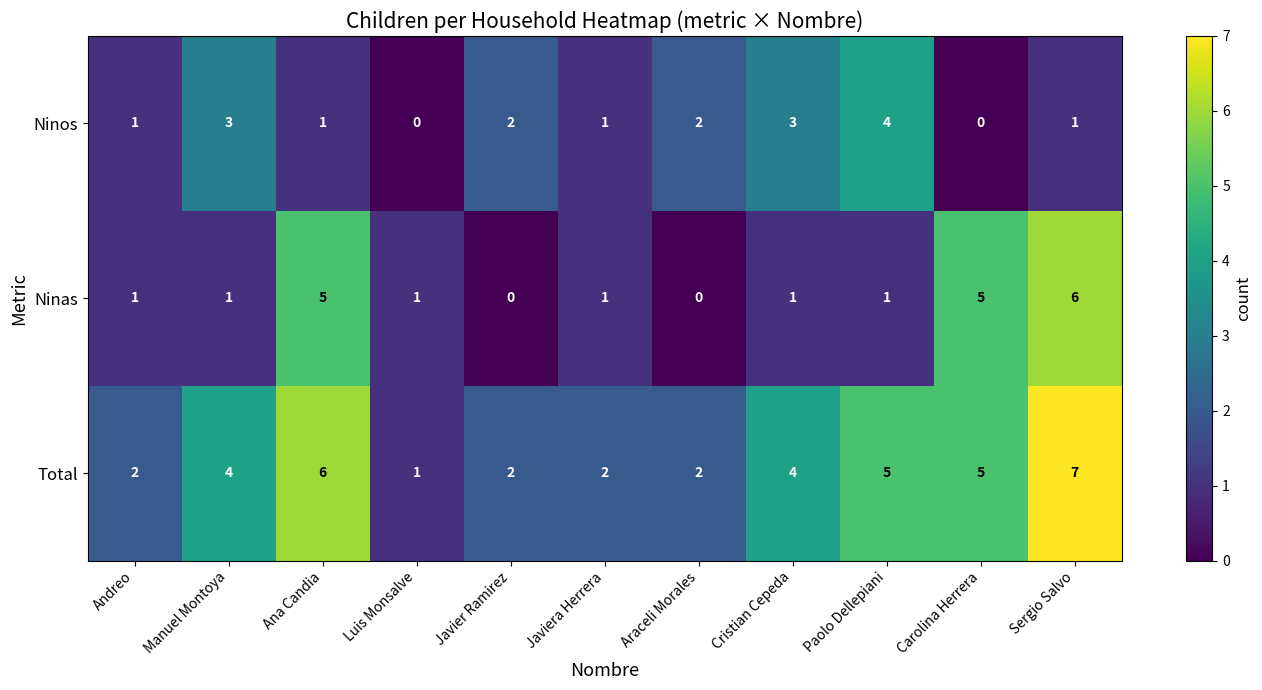

At Paolo Dellepiani, list the series in order from smallest to largest.

Ninas, Ninos, Total